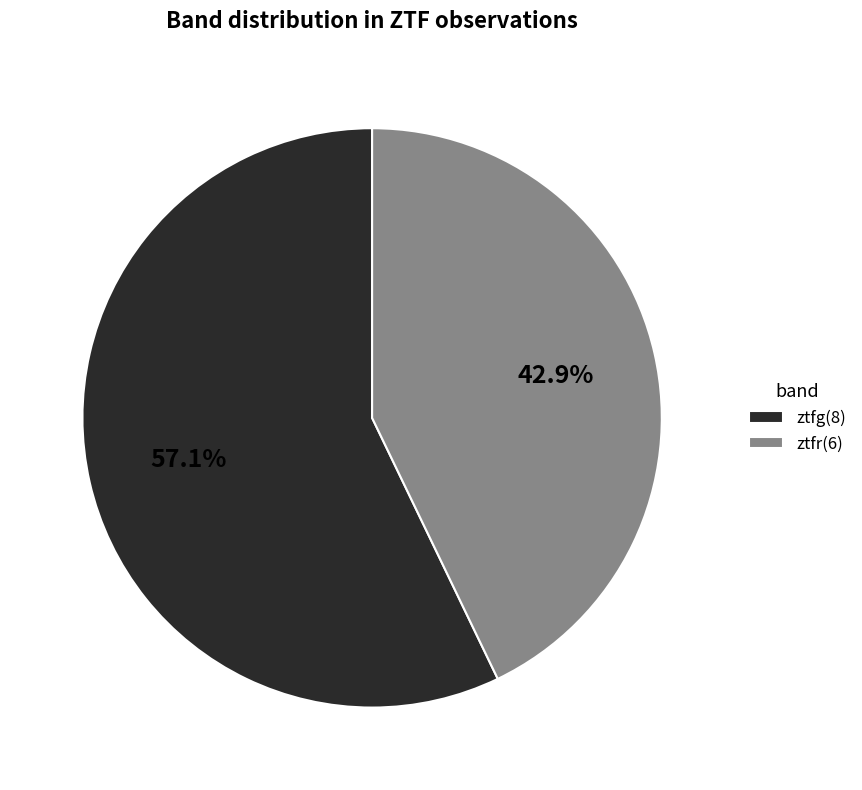

Does any single category account for the majority?

Yes